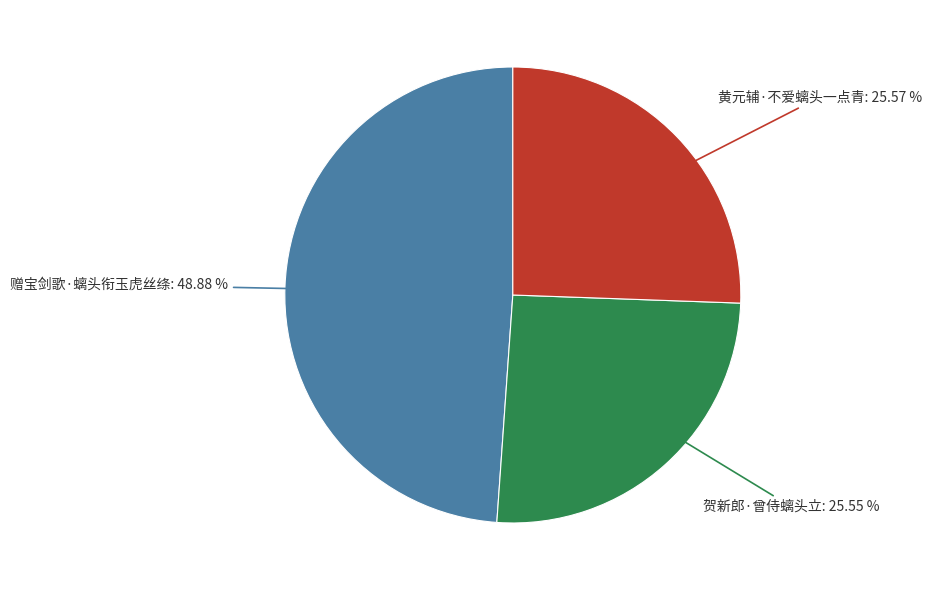

Is there a majority slice in this chart?

No